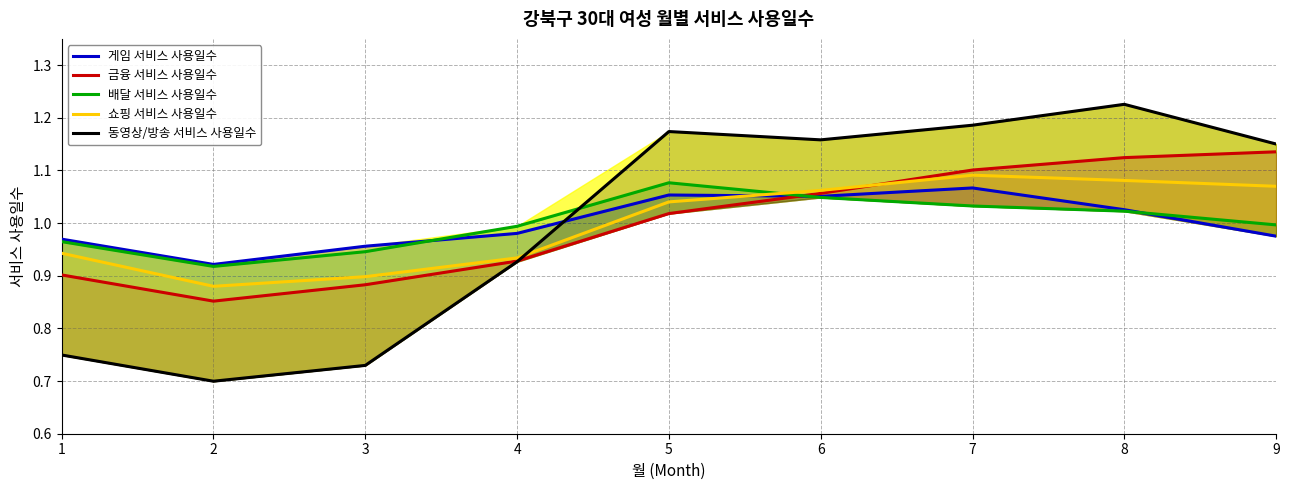

Which has a higher value, 6 or 8?

6